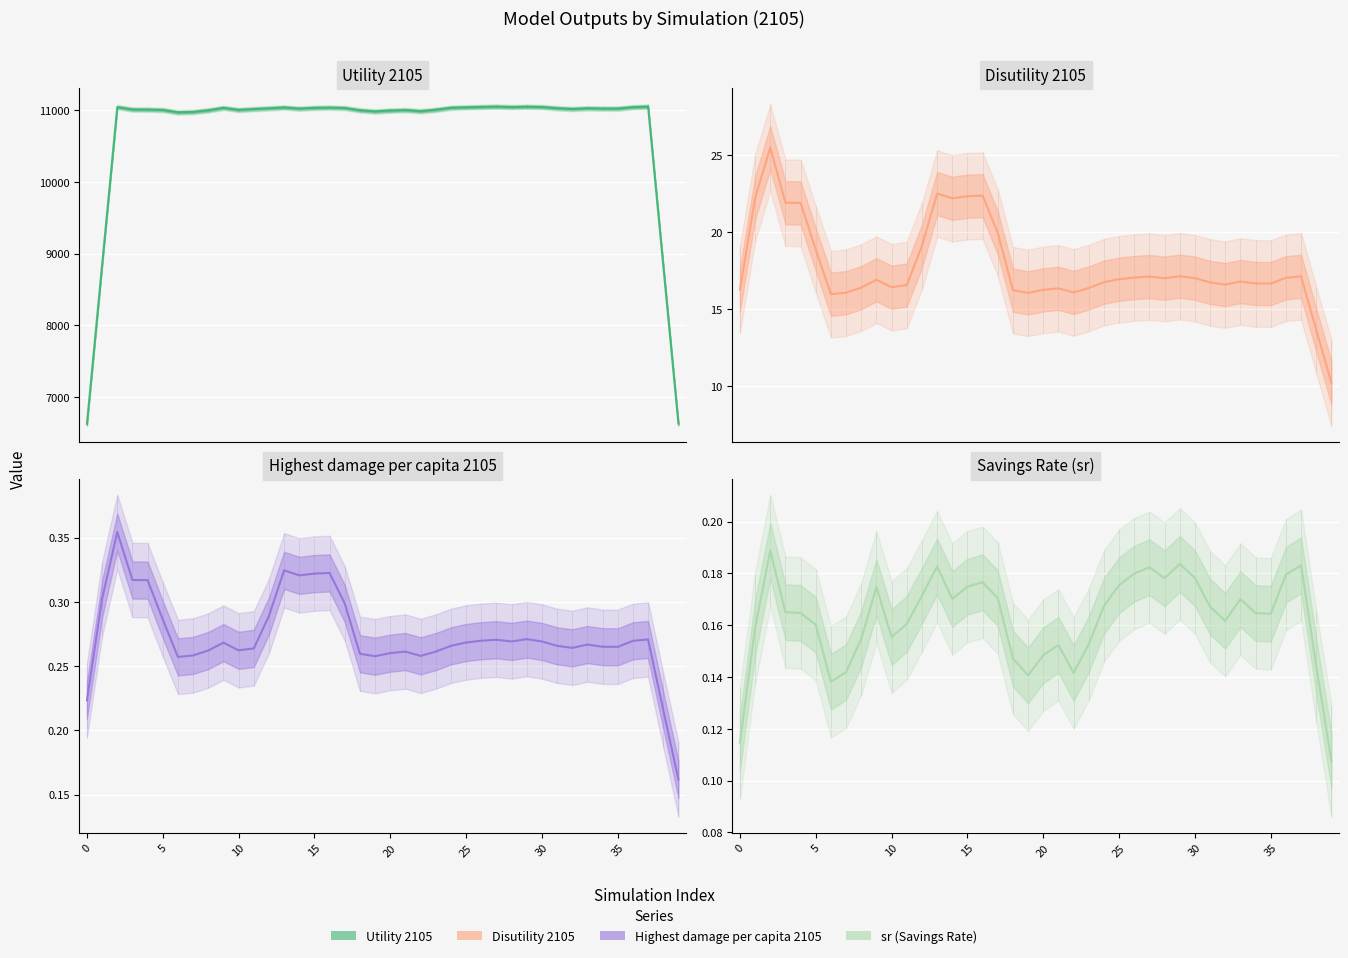

What is the smallest value displayed?

0.1